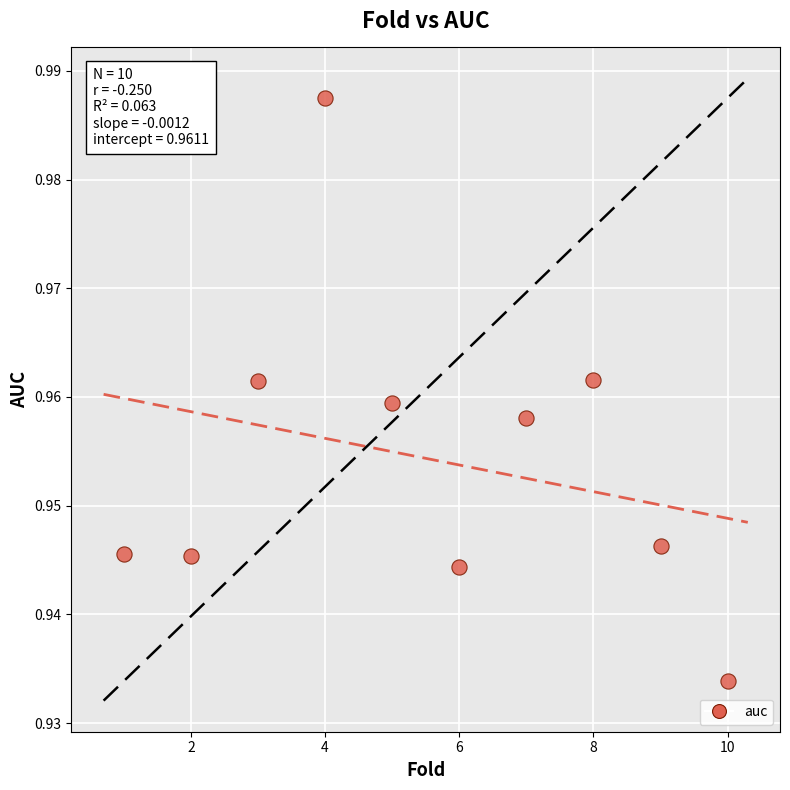

What is the average X value?

5.5